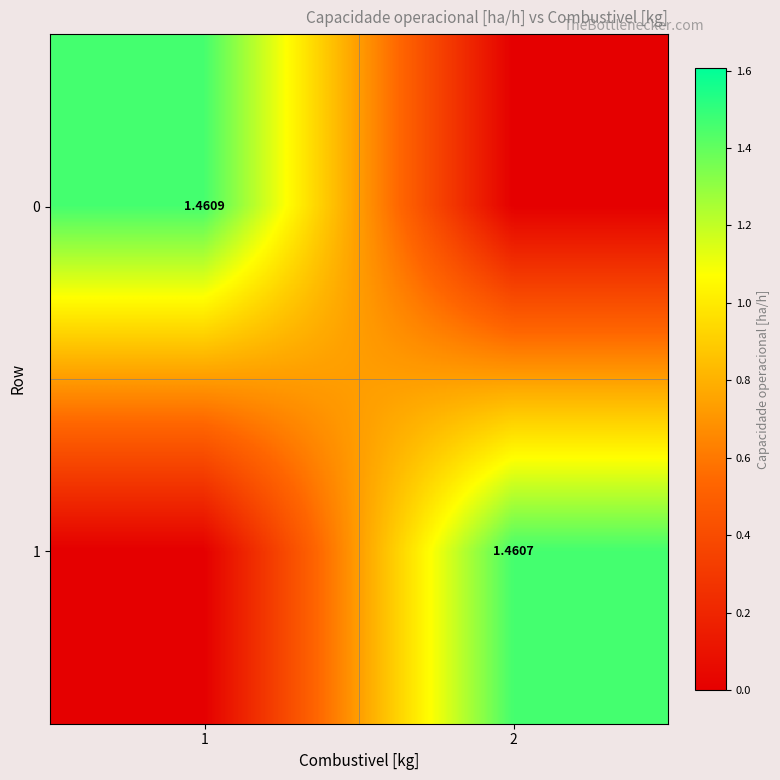

At which category is the sum across all series the highest?

1